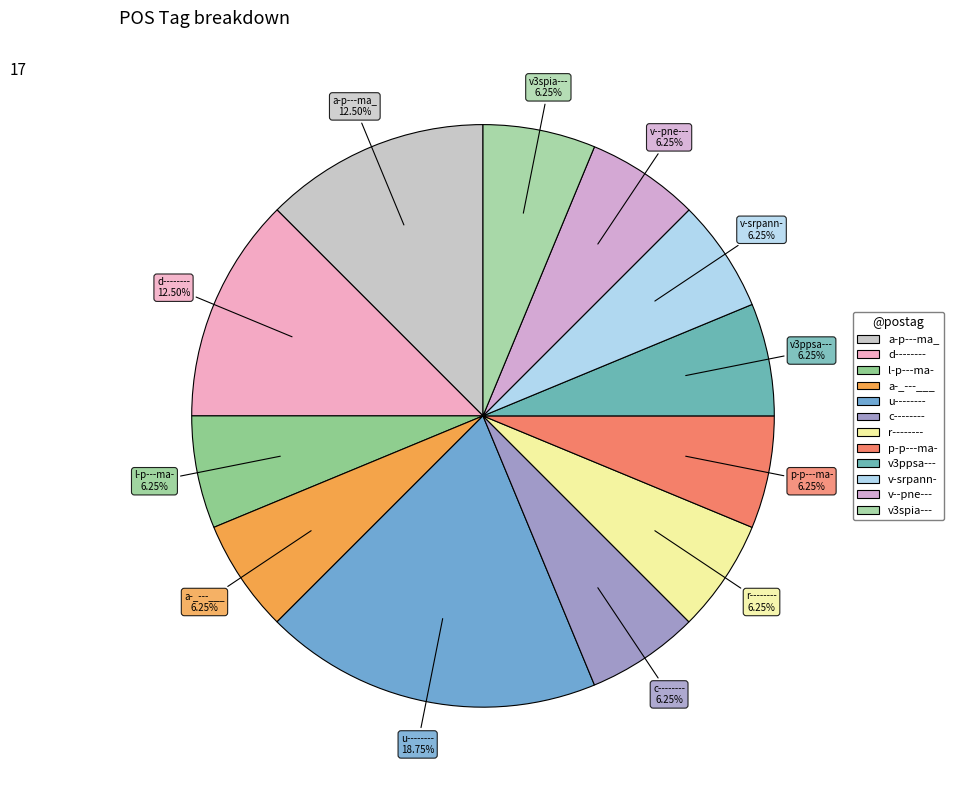

To the nearest percent, what is the average slice percentage?

8%